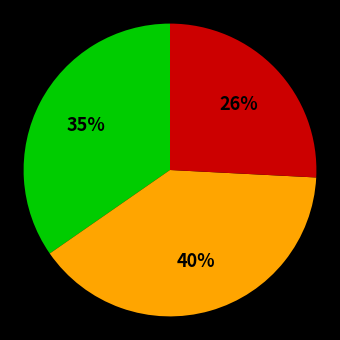

Does any single category account for the majority?

No